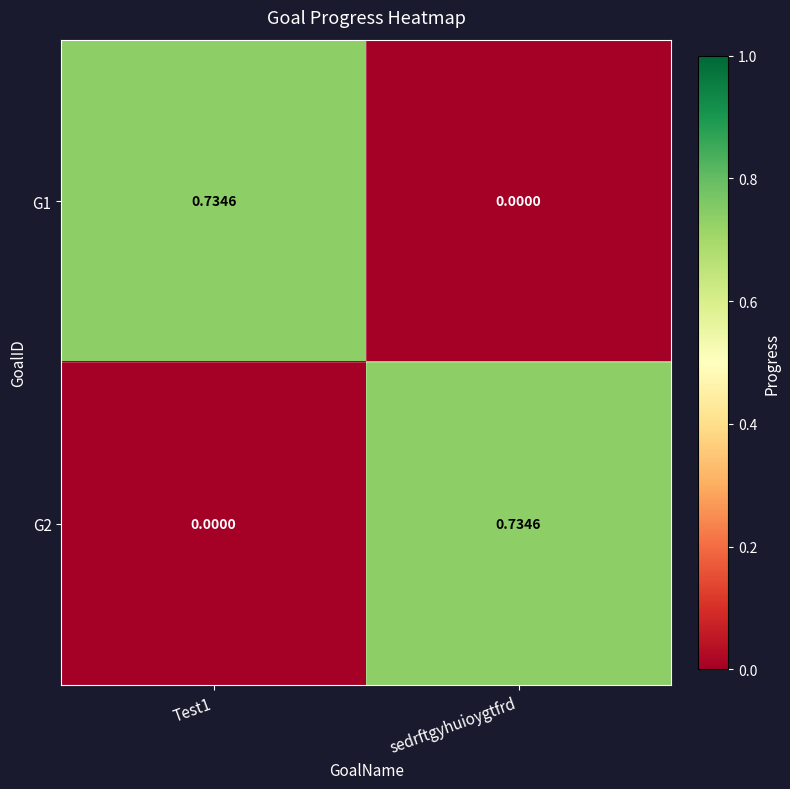

Is the value of G2 at sedrftgyhuioygtfrd greater than the value of G1 at sedrftgyhuioygtfrd?

Yes